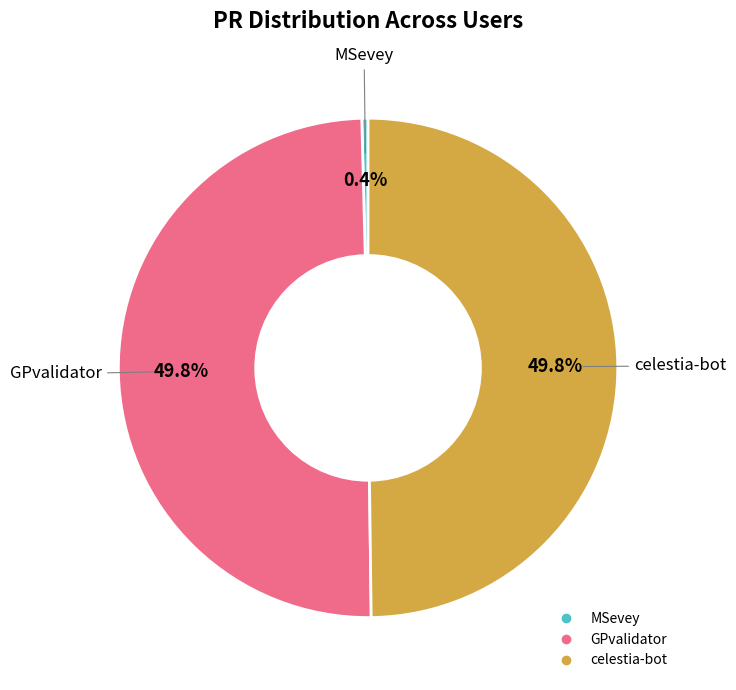

What is the smallest slice in the pie chart?

MSevey